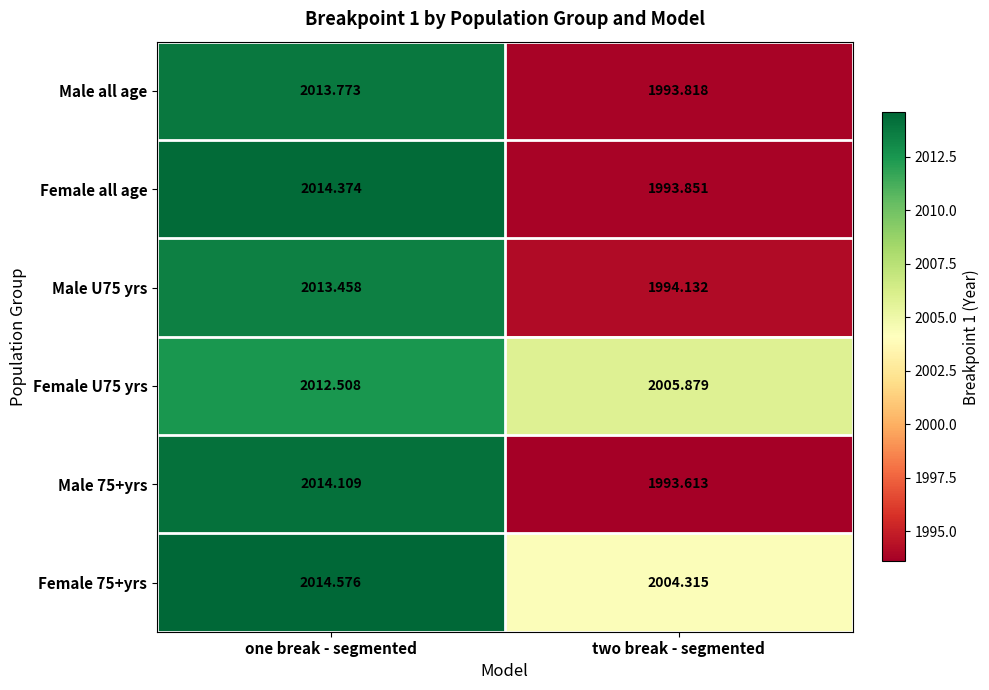

Is the value of Female 75+yrs at two break - segmented greater than the value of Male U75 yrs at one break - segmented?

No